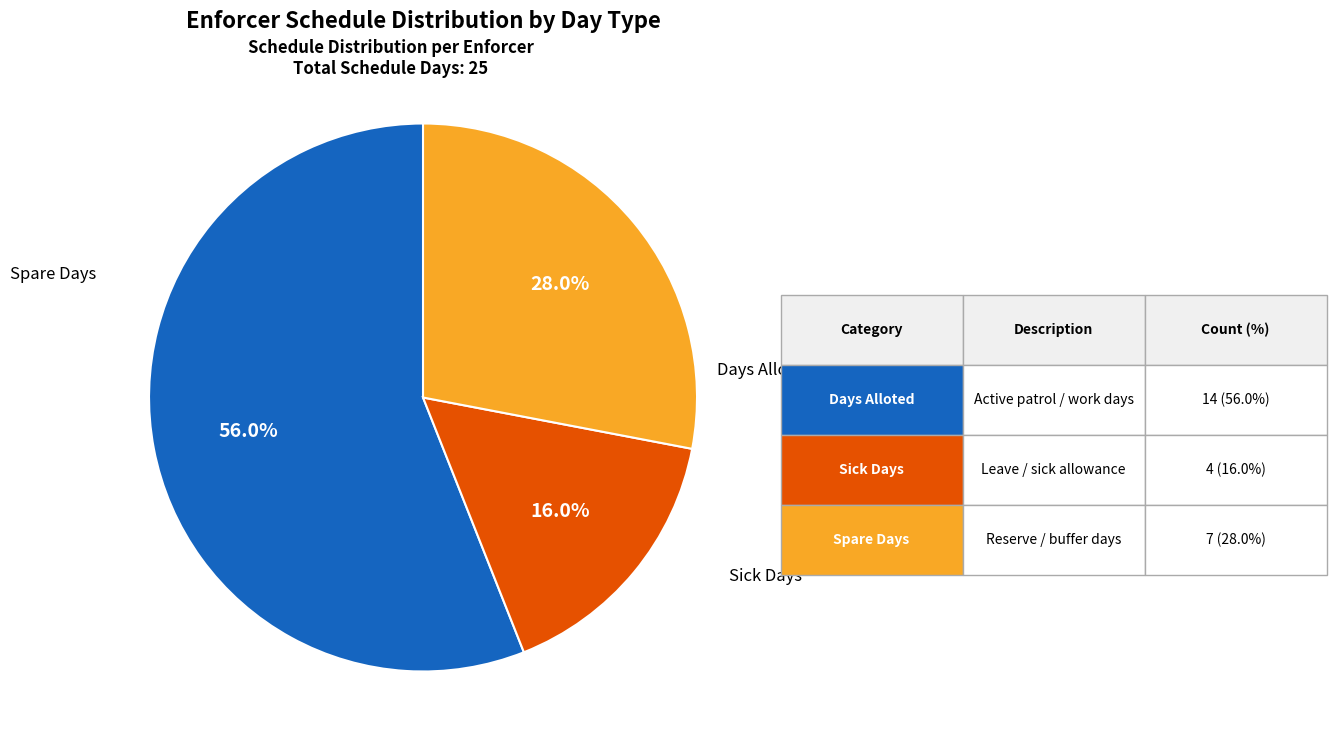

Does any single category account for the majority?

Yes